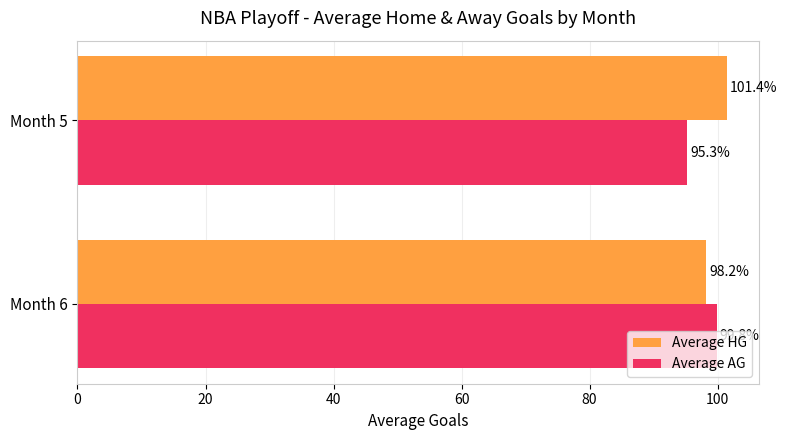

Rank the categories by Average HG value from lowest to highest.

Month 6, Month 5